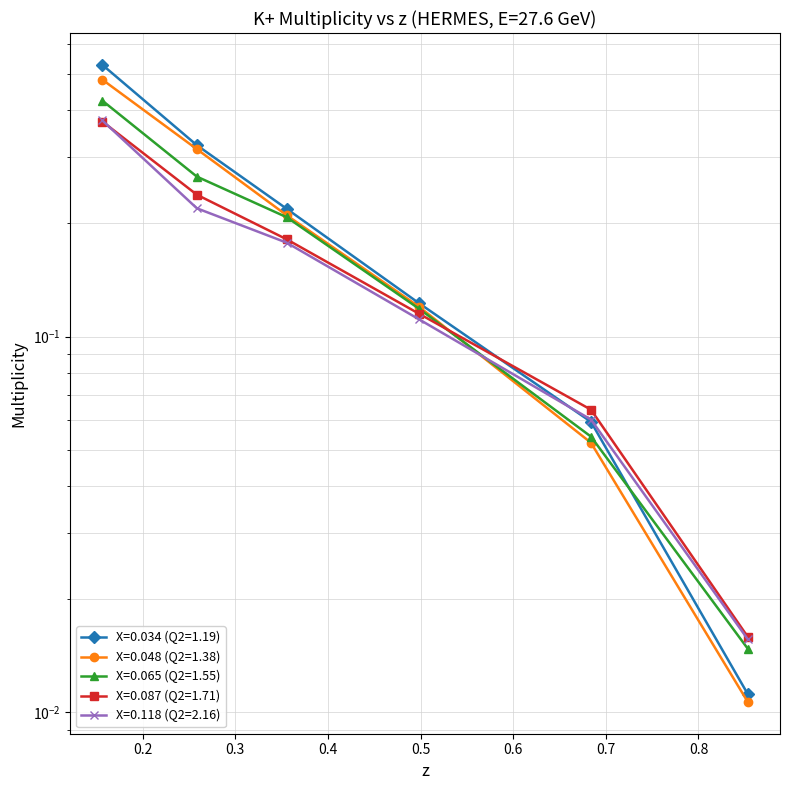

At which label does X=0.048 (Q2=1.38) reach its minimum?

0.8531411